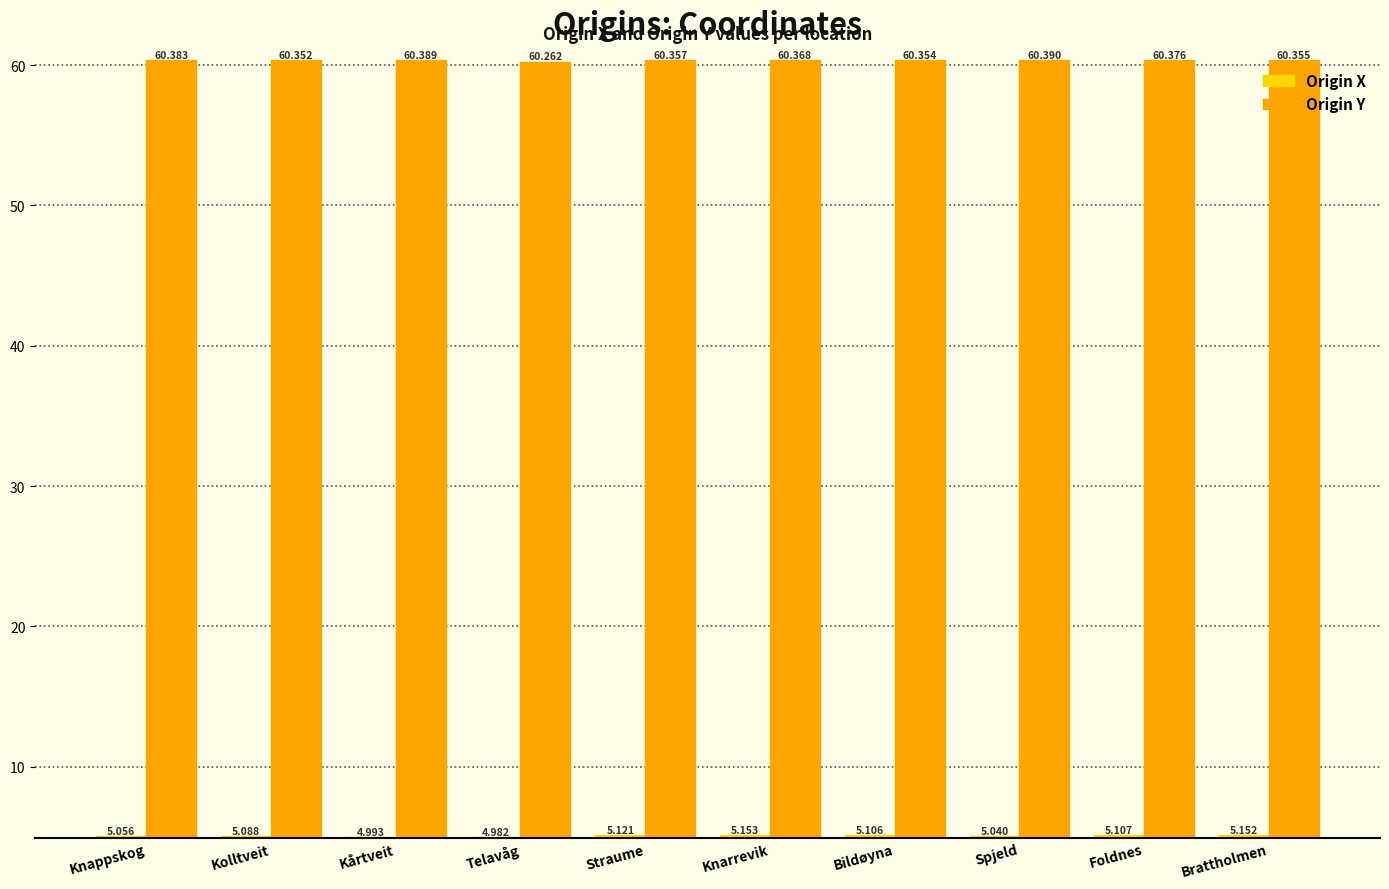

Where is Origin X nearest to the value 5?

Kårtveit